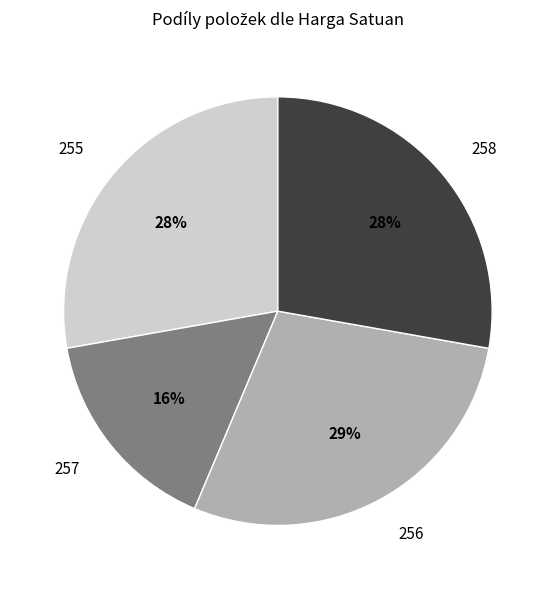

Is there a majority slice in this chart?

No